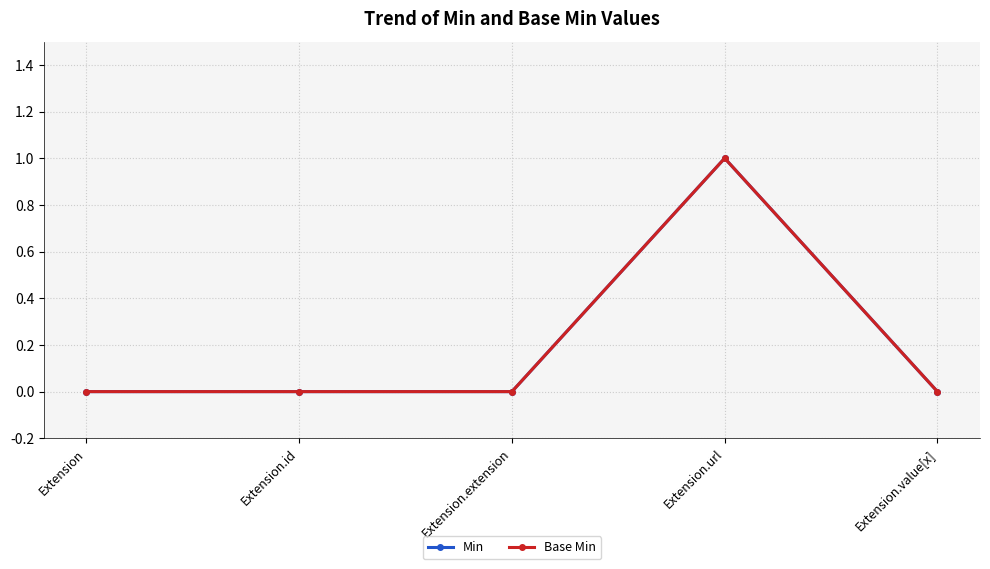

Reading right to left, extract all data points from this chart.

Min: Extension.value[x]=0	Extension.url=1	Extension.extension=0	Extension.id=0	Extension=0
Base Min: Extension.value[x]=0	Extension.url=1	Extension.extension=0	Extension.id=0	Extension=0